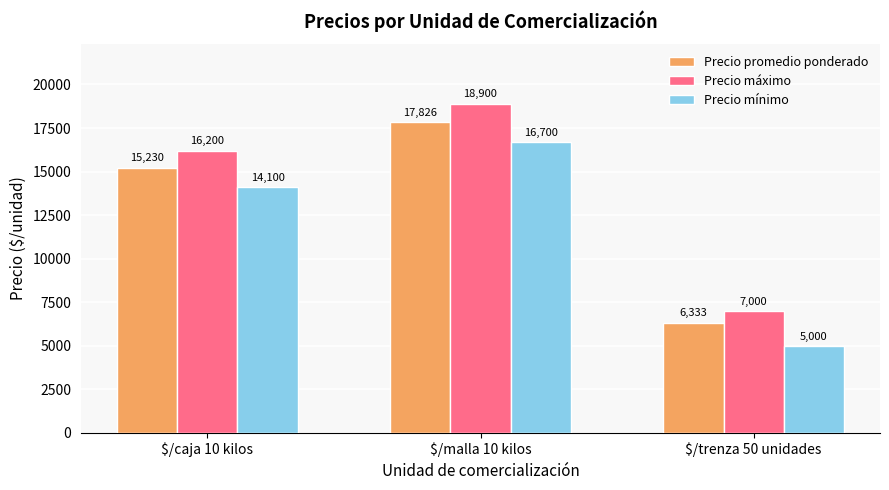

Where is Precio promedio ponderado nearest to the value 12079?

$/caja 10 kilos